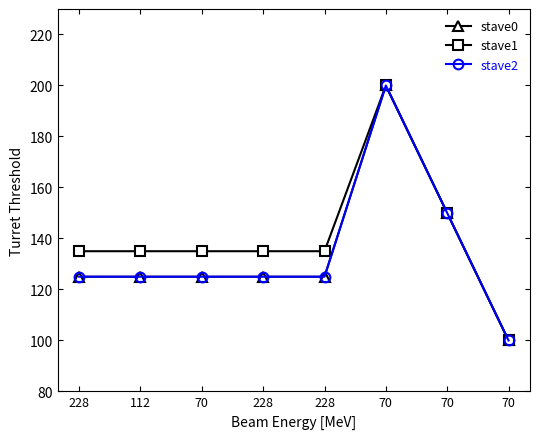

What is the difference between the maximum and minimum values in the stave1 series?

100